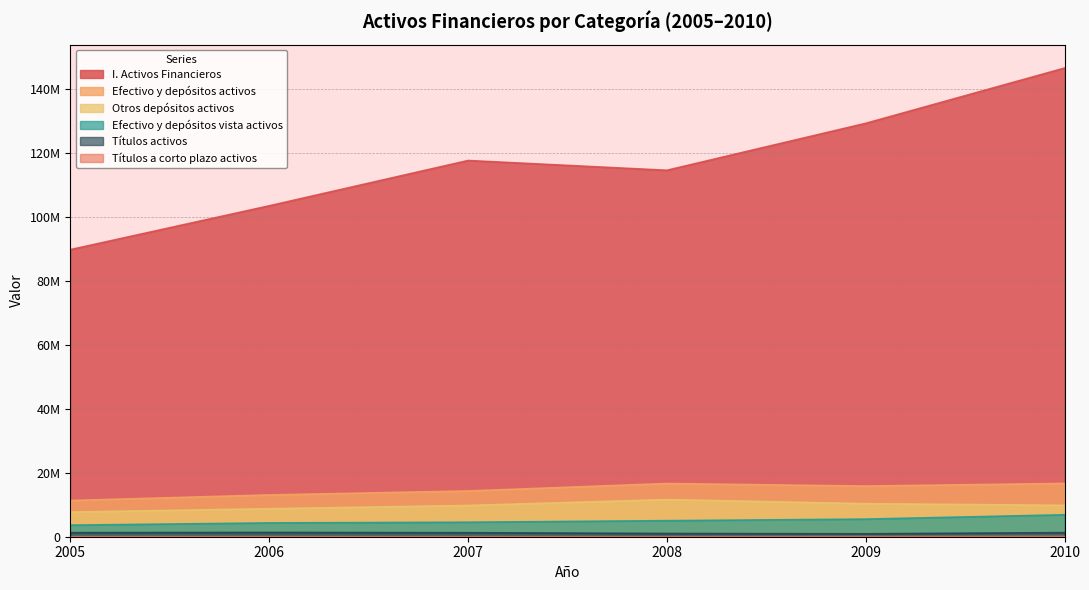

How many categories are shown in the chart?

6